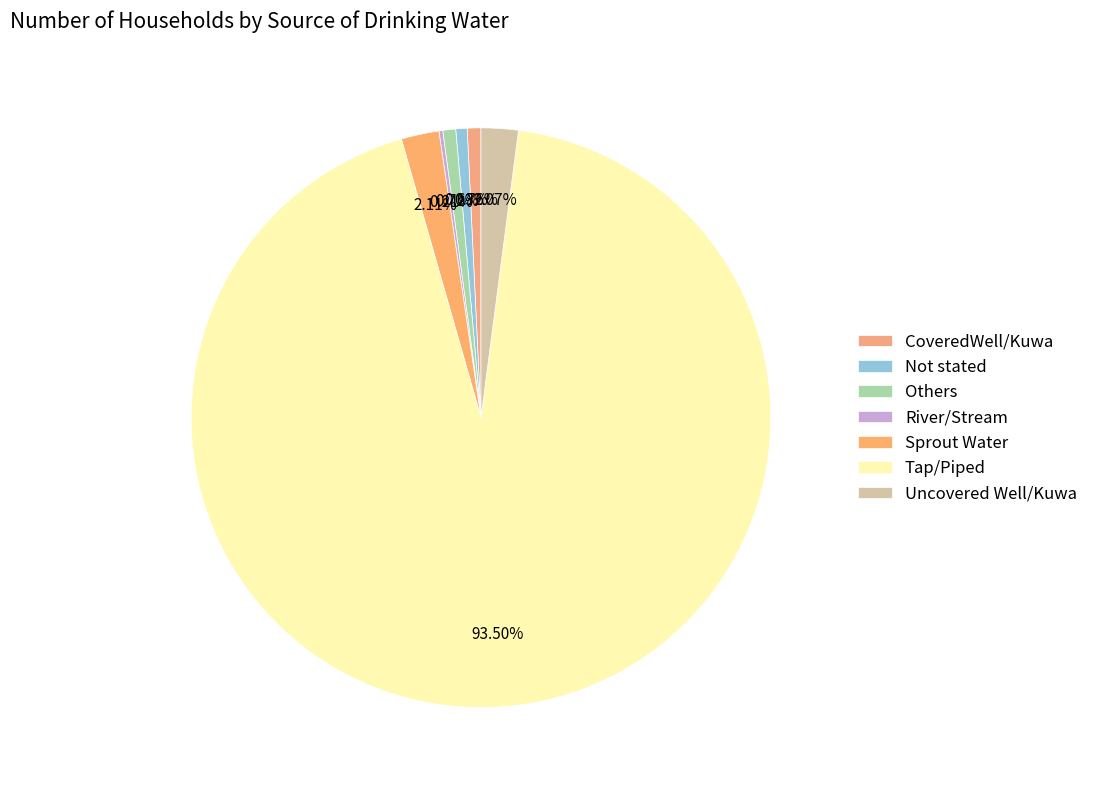

Approximately how many times larger is the value at CoveredWell/Kuwa compared to Others?

1.1